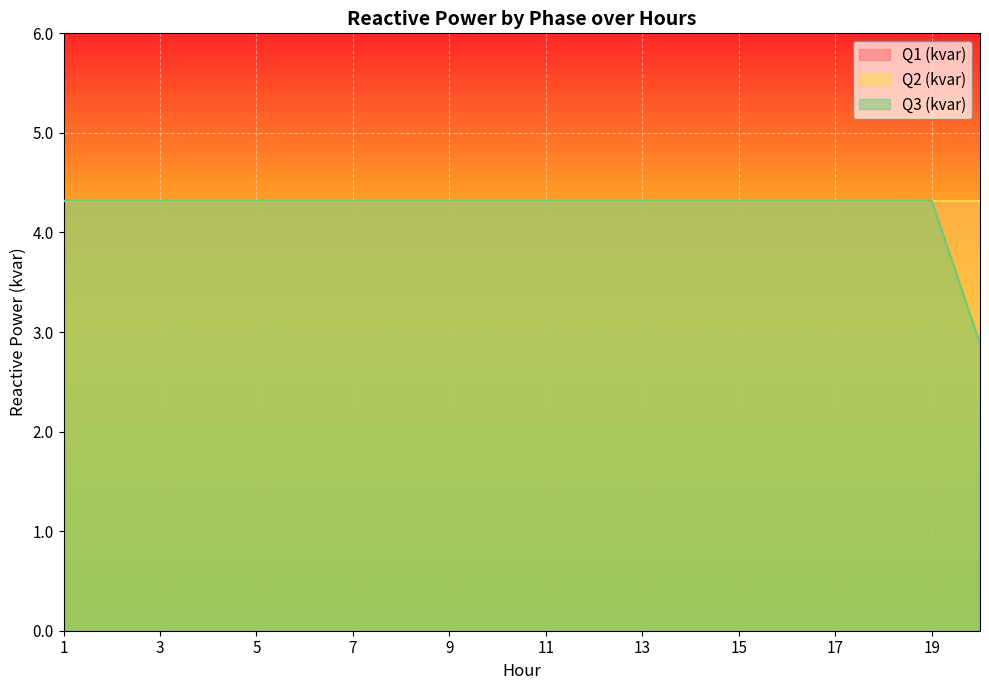

Between 7 and 3, which is larger?

7